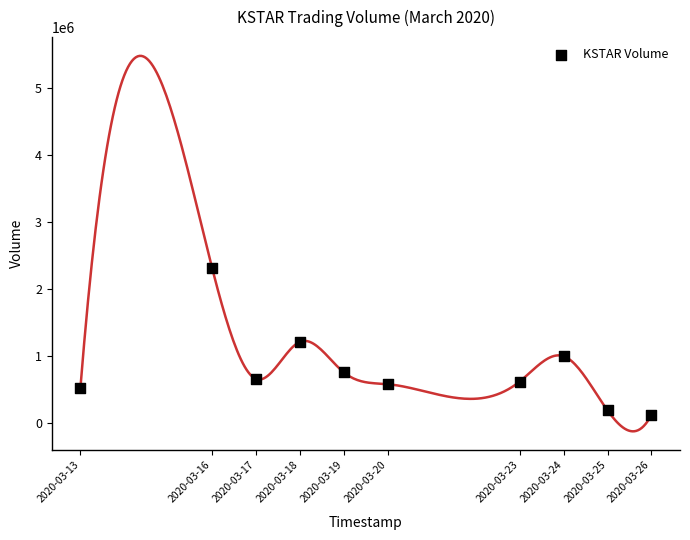

What is the average Y value?

797050